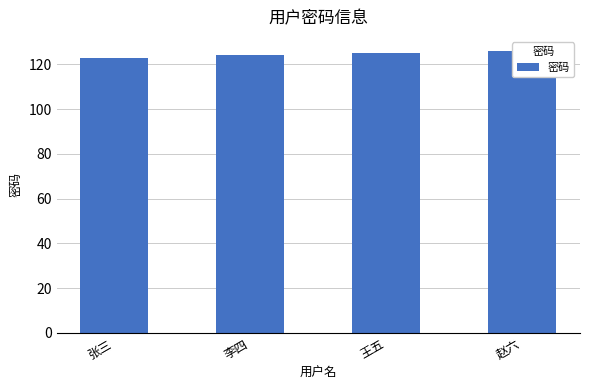

Rank the categories by value from lowest to highest.

张三, 李四, 王五, 赵六